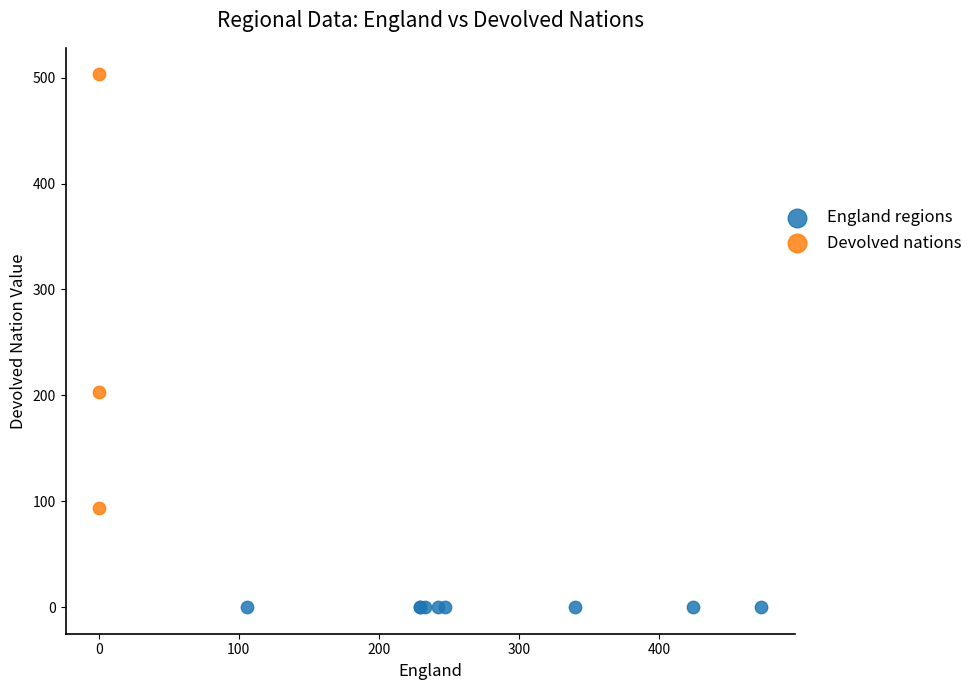

Which series reaches the minimum Y coordinate?

England regions